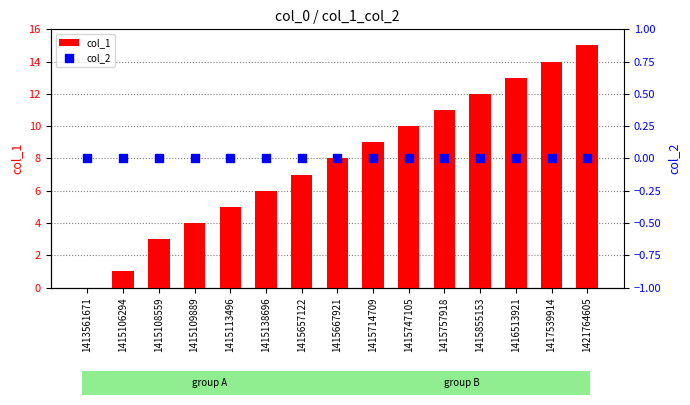

What is the total value across all series at 1416513921?

13